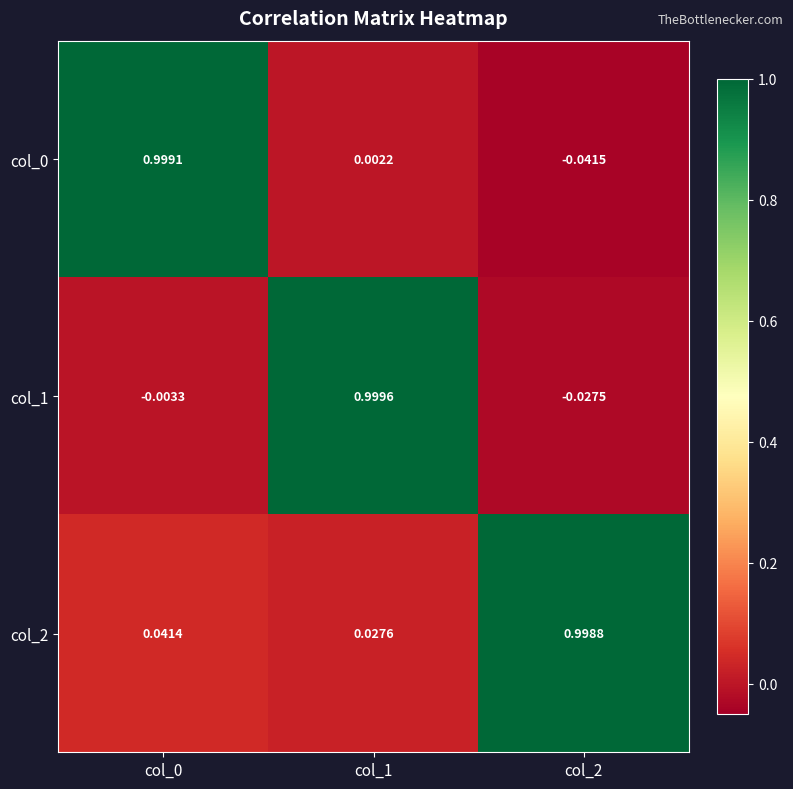

How many data points does each series have?

3